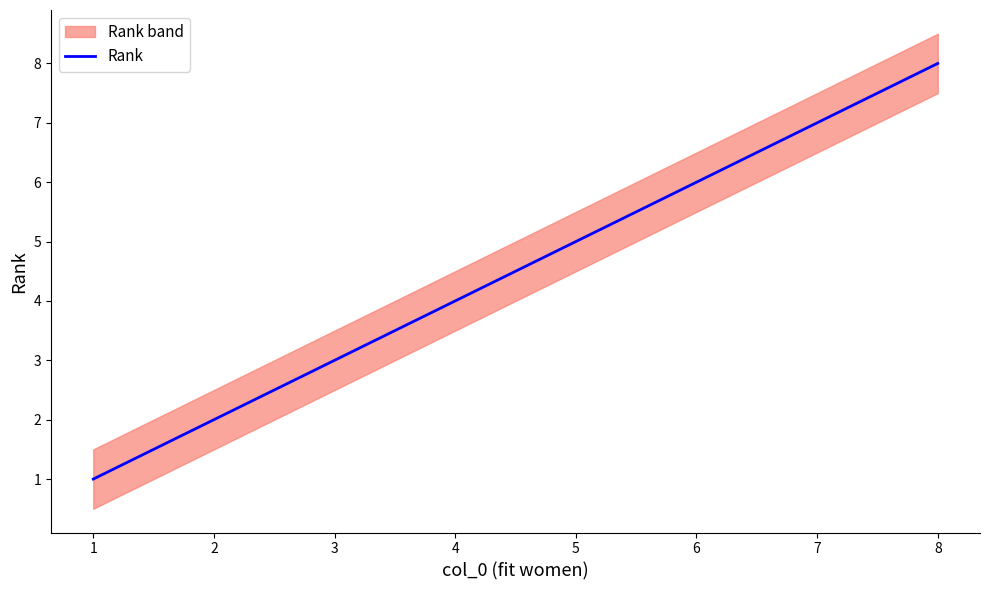

Reading left to right, transcribe all the data shown in this chart.

1=1	2=2	3=3	4=4	5=5	6=6	7=7	8=8